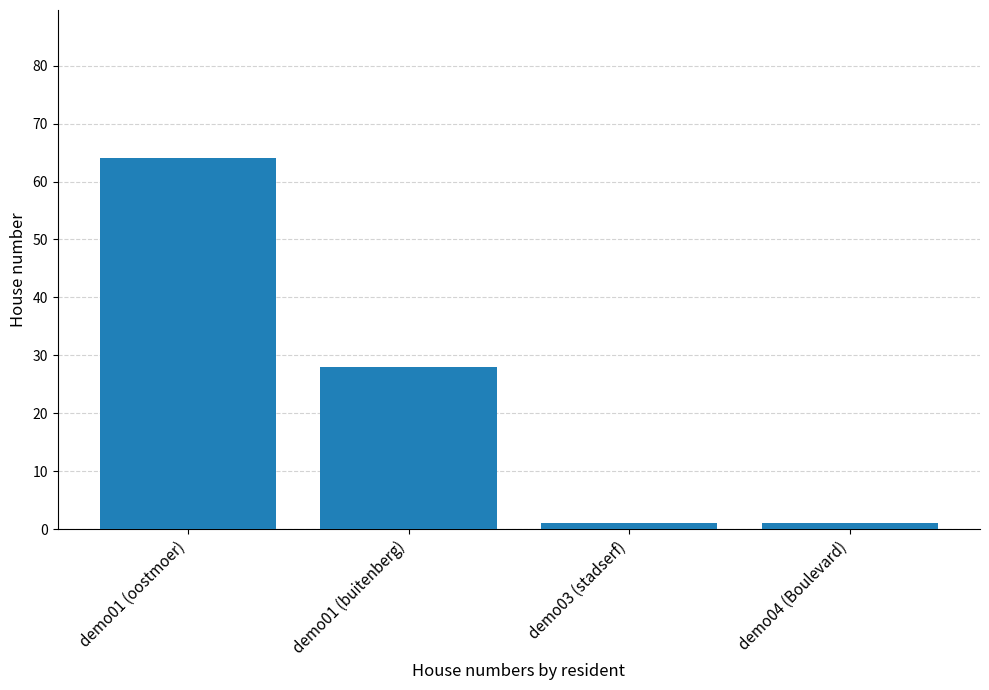

How many bars are there in total?

4